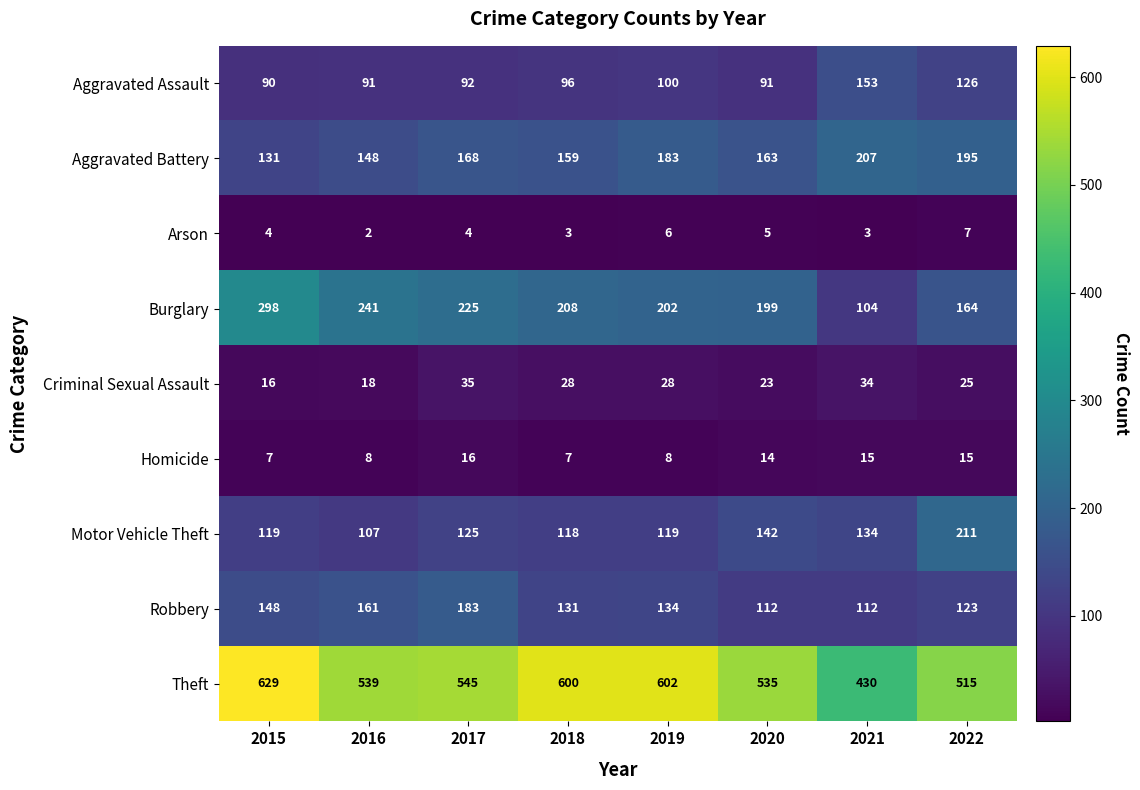

Which series changed the most between 2015 and 2017?

Theft